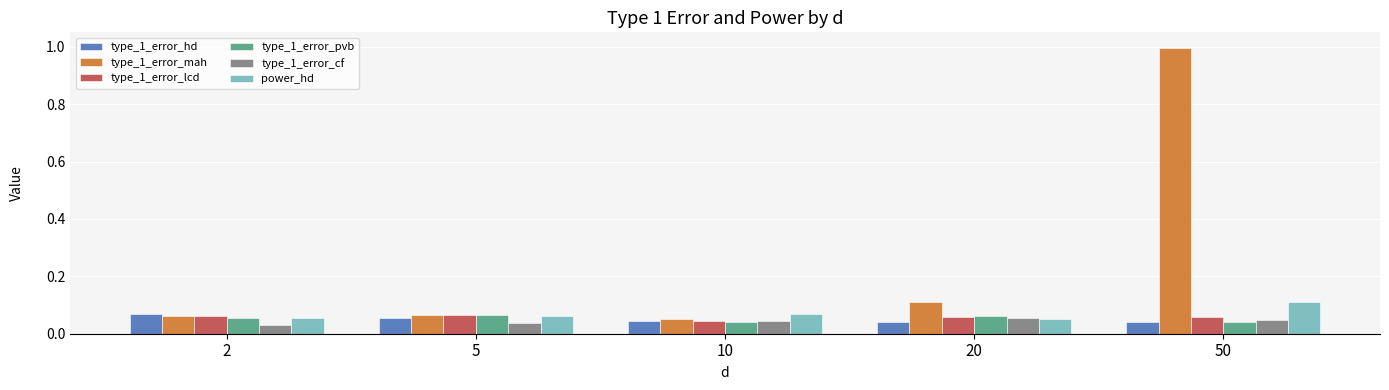

Which category has the highest value across all series?

50